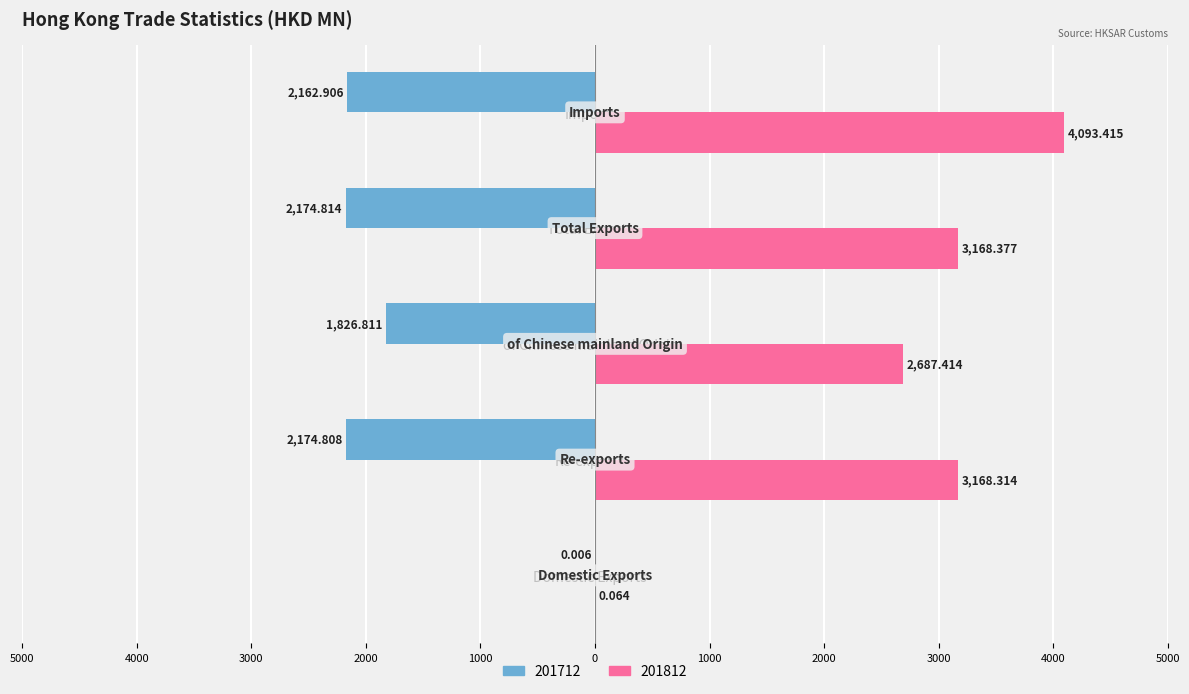

What are all the series names shown in the legend?

201712, 201812